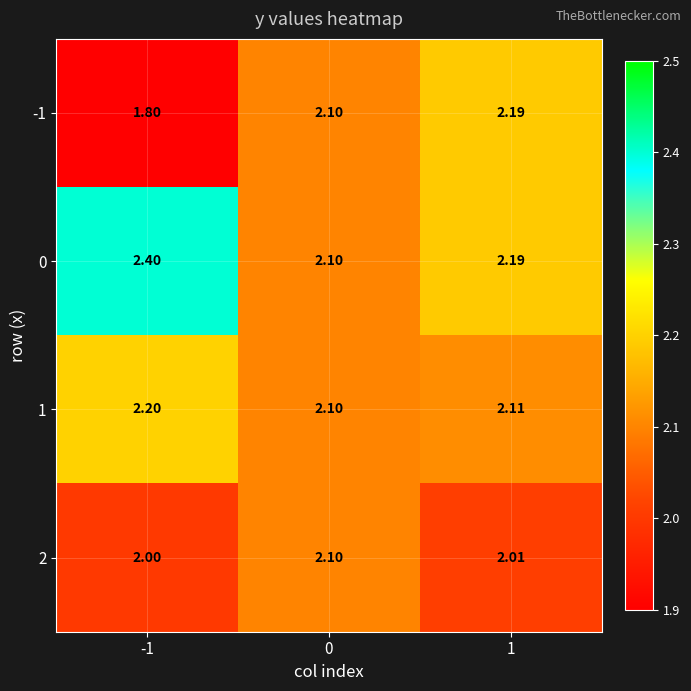

Reading left to right, transcribe all the data shown in this chart.

-1: -1=1.8	0=2.1	1=2.2
0: -1=2.4	0=2.1	1=2.2
1: -1=2.2	0=2.1	1=2.1
2: -1=2.0	0=2.1	1=2.0